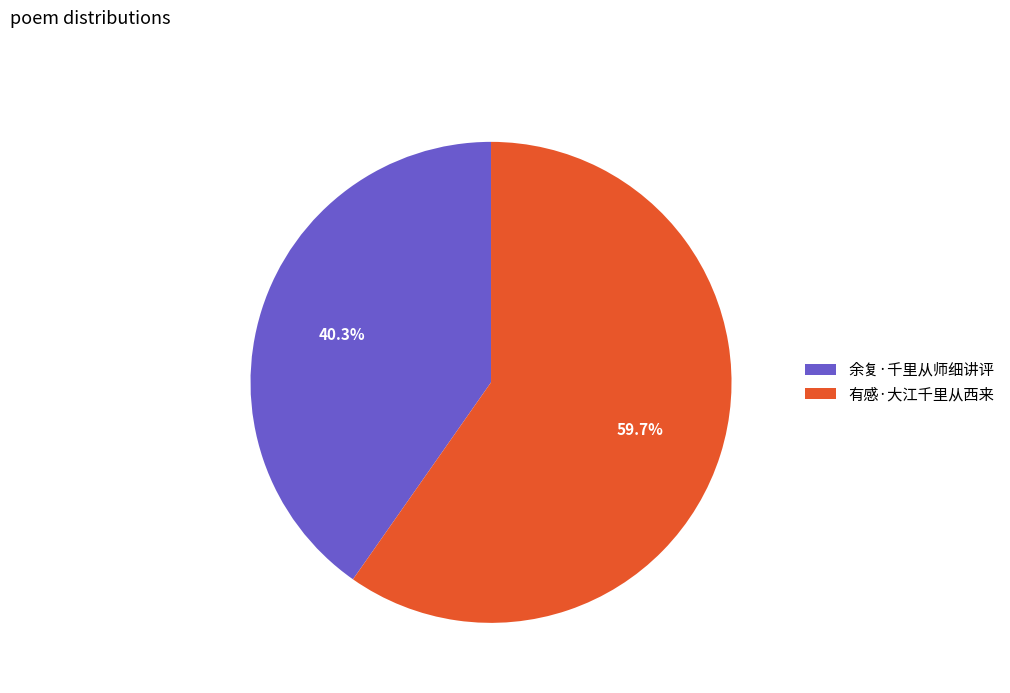

Is there any slice that represents more than half of the pie?

Yes